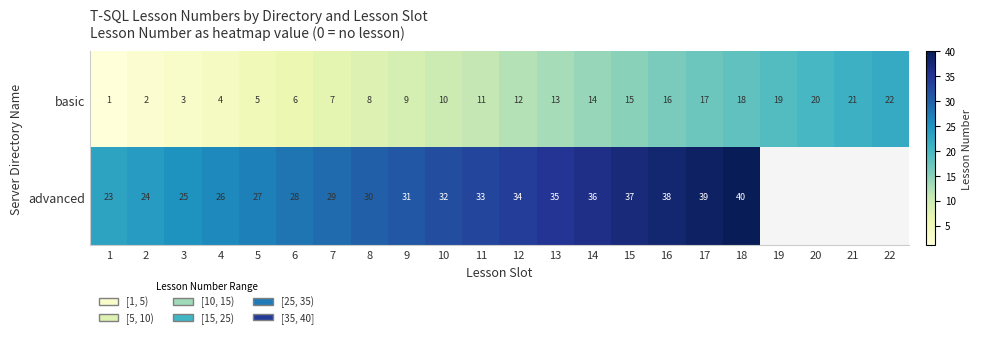

The basic series shows 1 at 1. True or false?

True